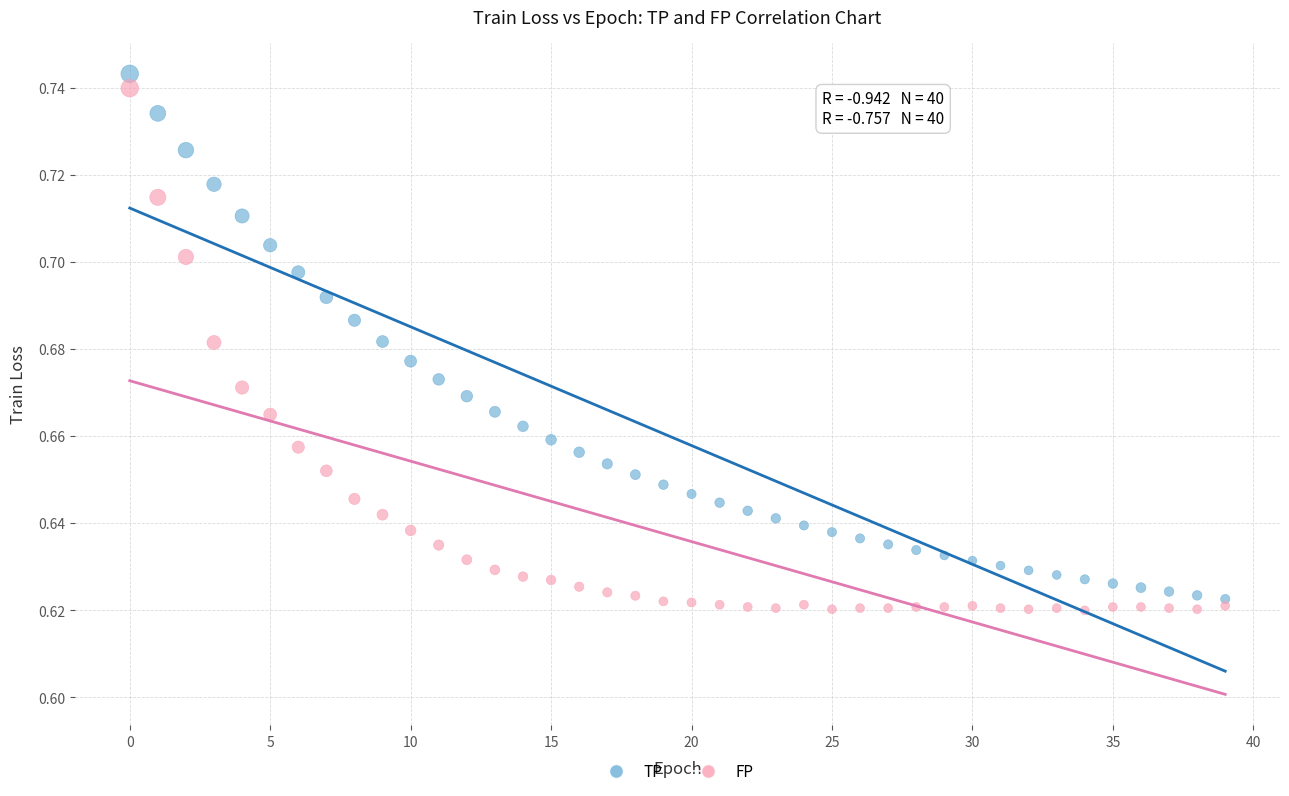

How many data points are displayed?

80